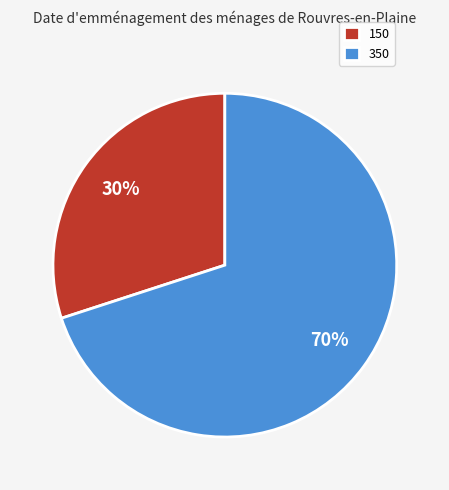

To the nearest percent, what is the average slice percentage?

50%